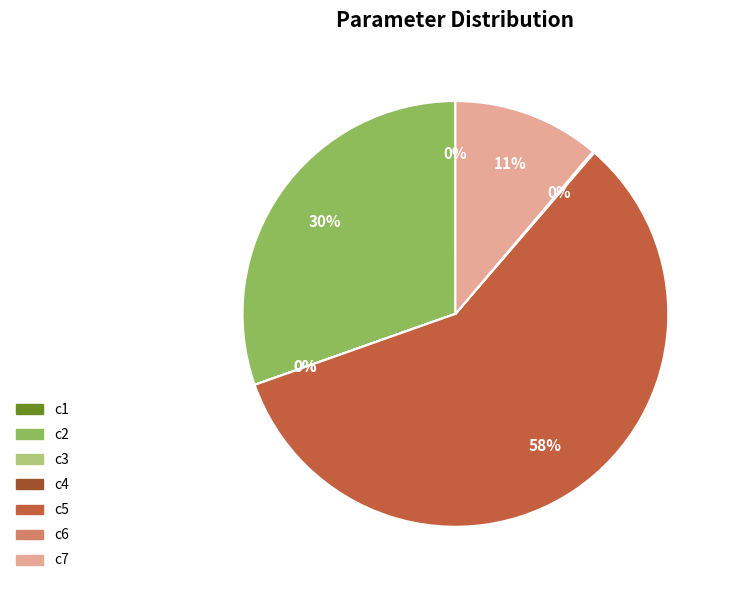

Approximately how many times larger is the value at c5 compared to c2?

1.9